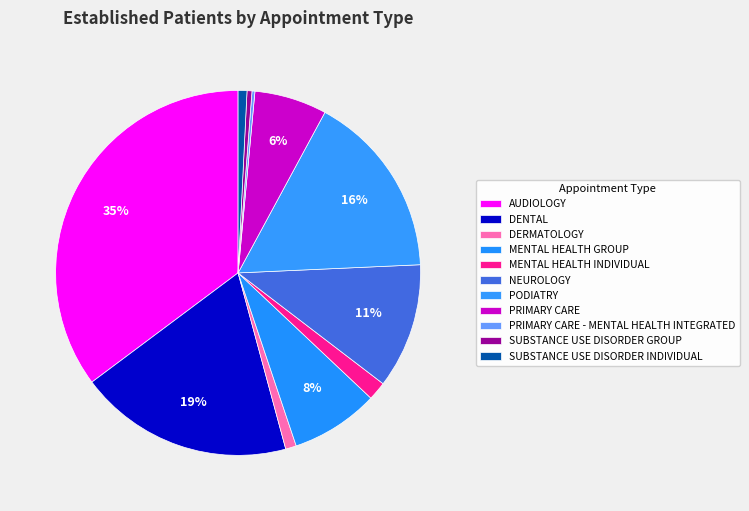

What percentage do AUDIOLOGY and MENTAL HEALTH GROUP together represent?

43.0%